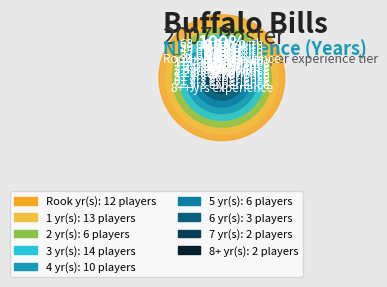

How many segments does this pie chart have?

9